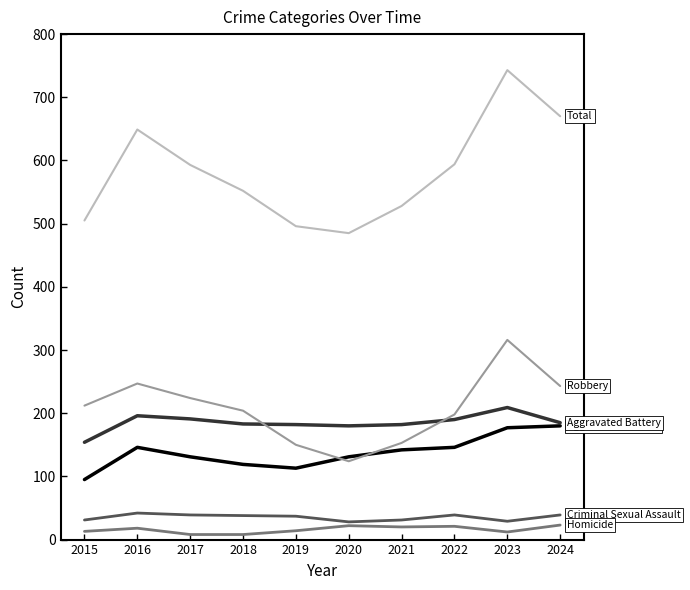

What is the spread (max minus min) of values at 2022?

573